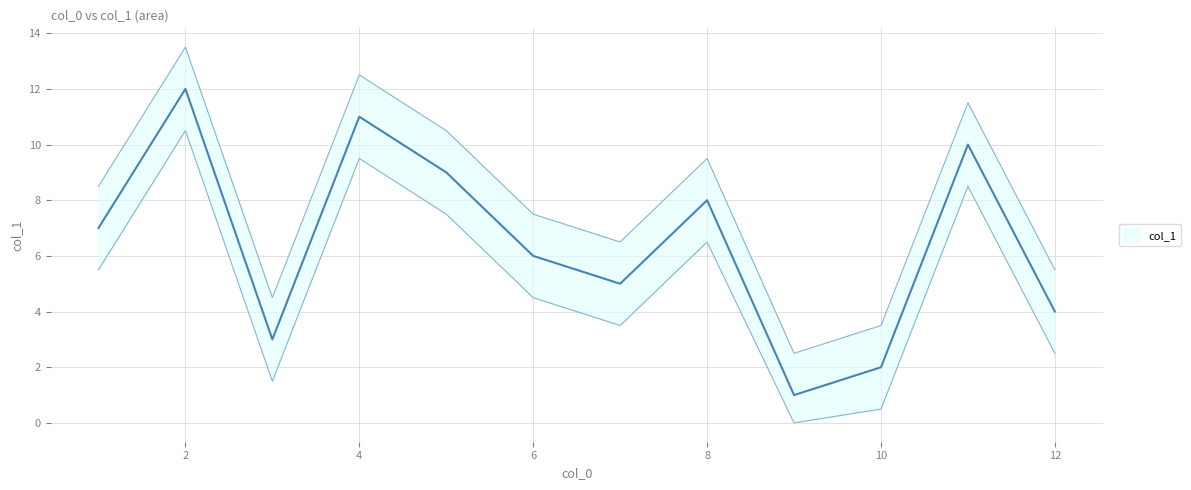

Count the number of data series in this chart.

1